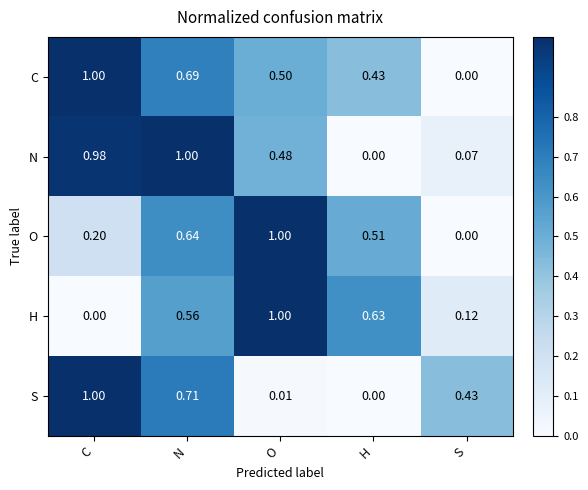

Which series has the largest total across all categories?

C